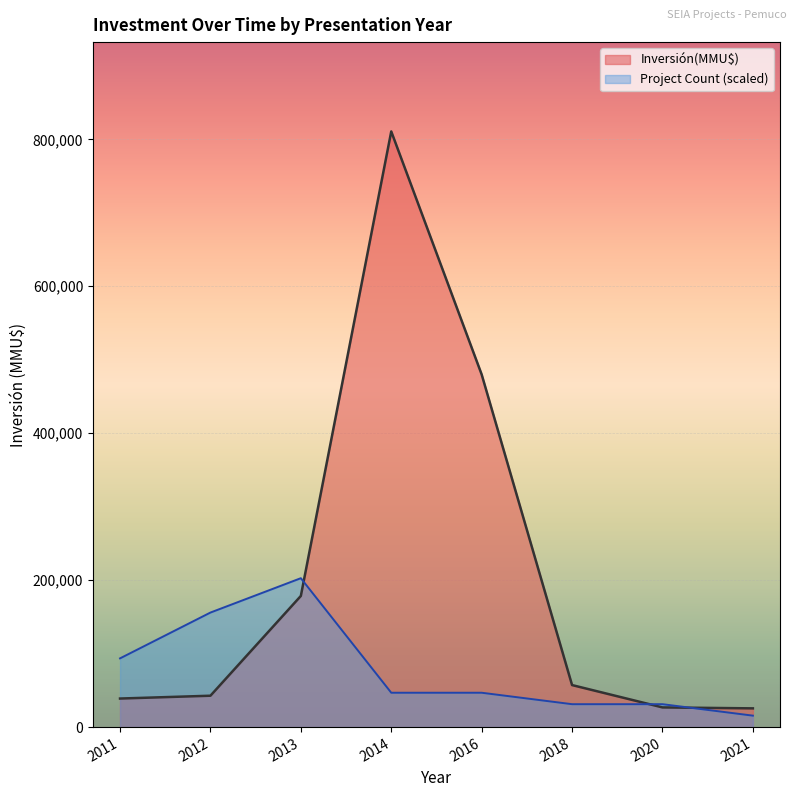

True or false: Count and Inversión(MMU$) cross at least once.

True